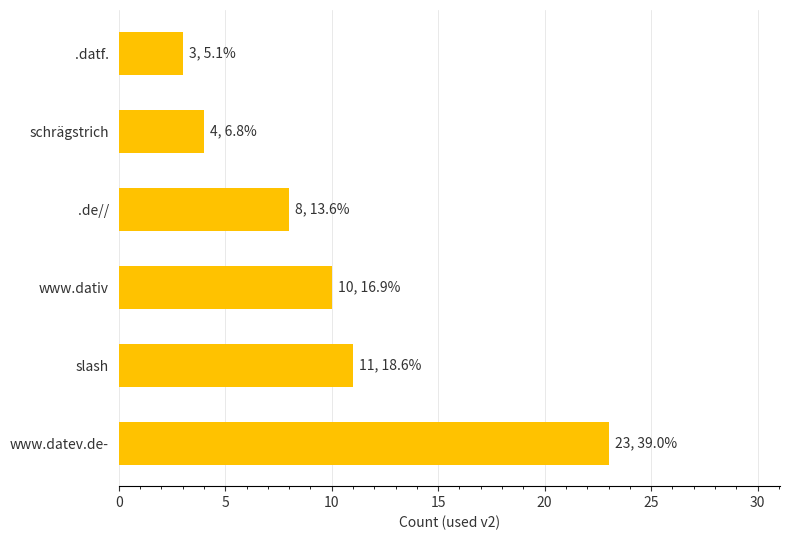

How many values are below 10?

3